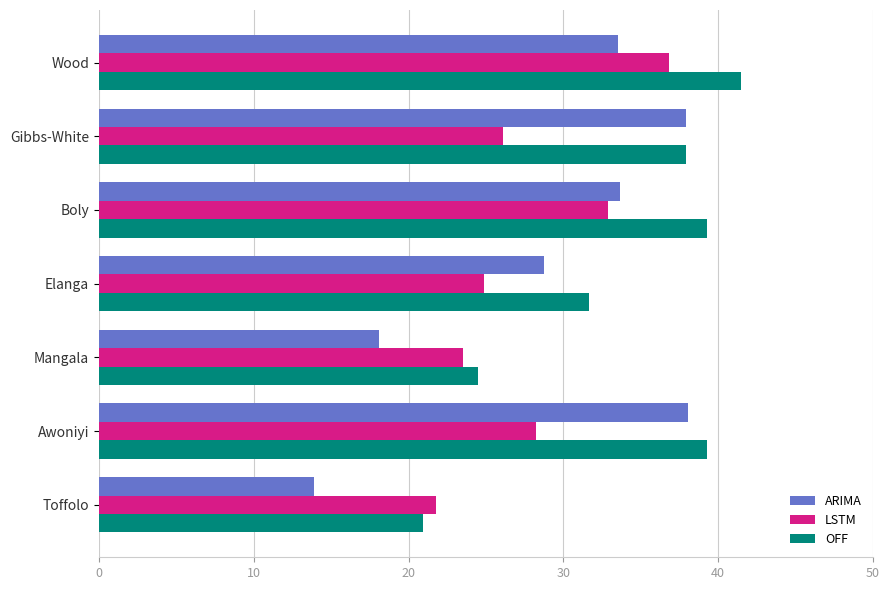

List the labels in order of LSTM value, largest first.

Wood, Boly, Awoniyi, Gibbs-White, Elanga, Mangala, Toffolo